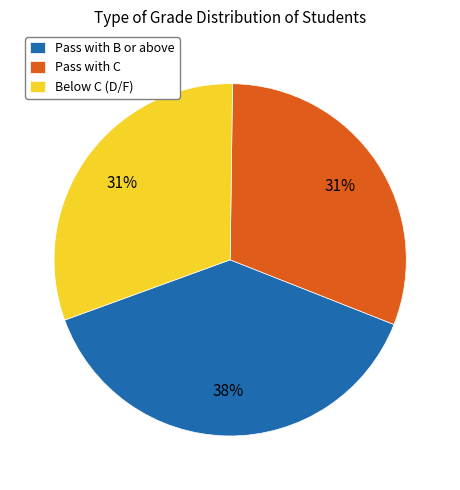

Combined, do Pass with B or above and Pass with C account for over 50%?

Yes